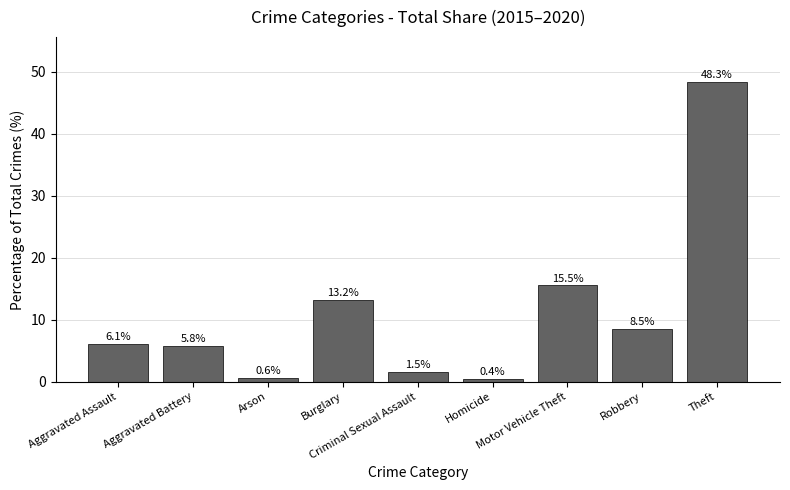

What is the difference between the maximum and minimum values?

47.9